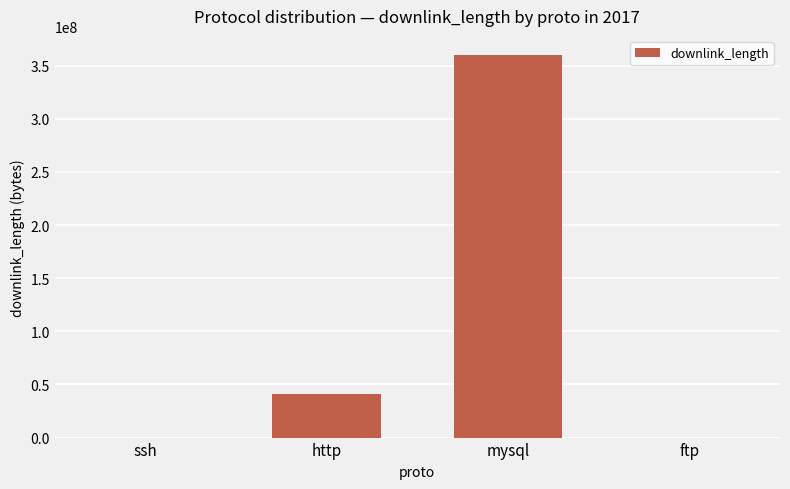

Are the bars horizontal?

No